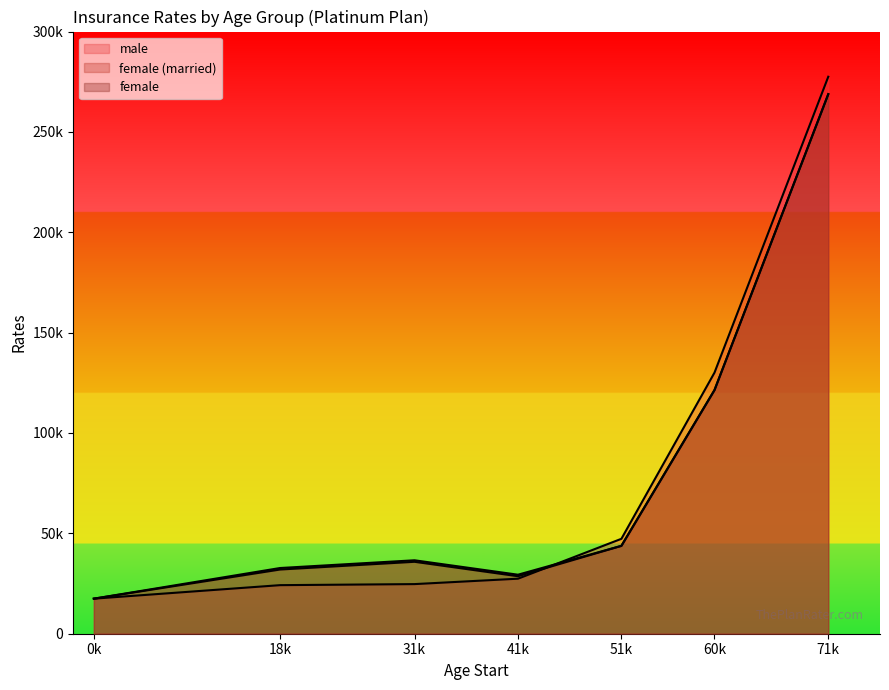

In female, how many points are lower than both neighbors (excluding endpoints)?

1